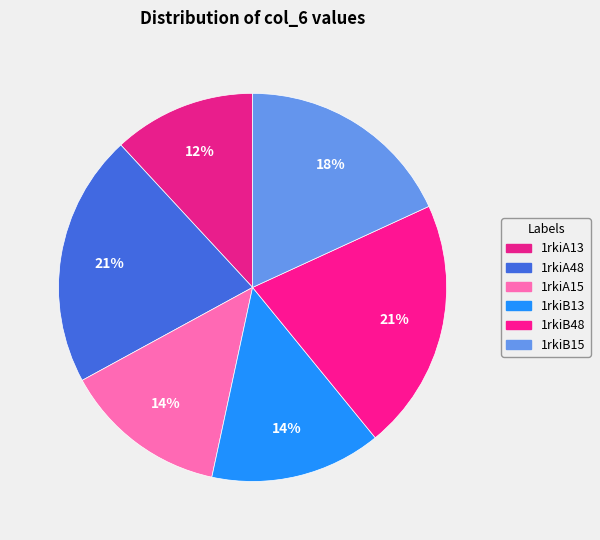

How much of the chart is everything except 1rkiA13?

88.1%